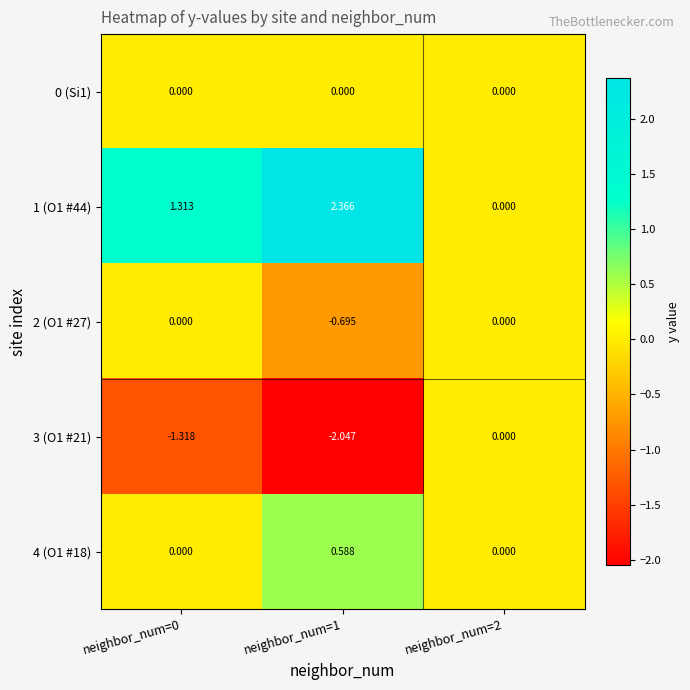

Is the value of 2 (O1 #27) at neighbor_num=2 greater than the value of 4 (O1 #18) at neighbor_num=1?

No